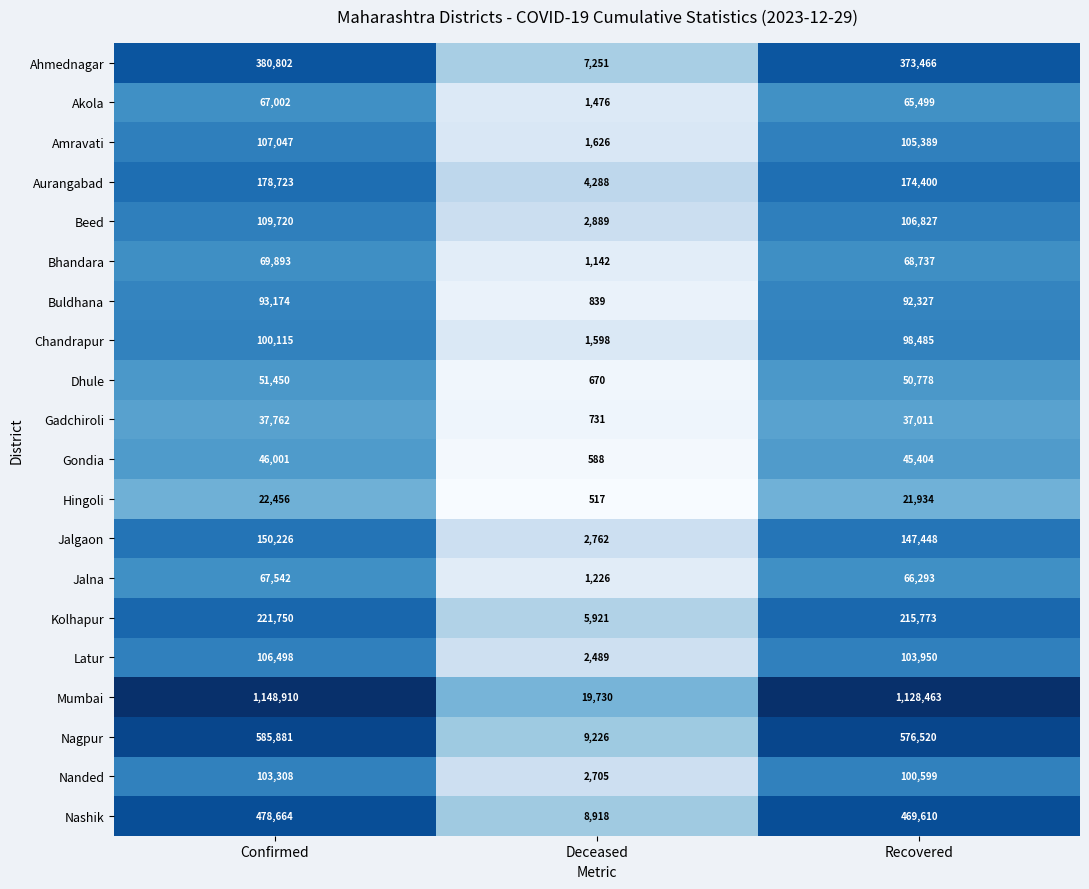

What is the difference between the Nanded values at Recovered and Deceased?

97894